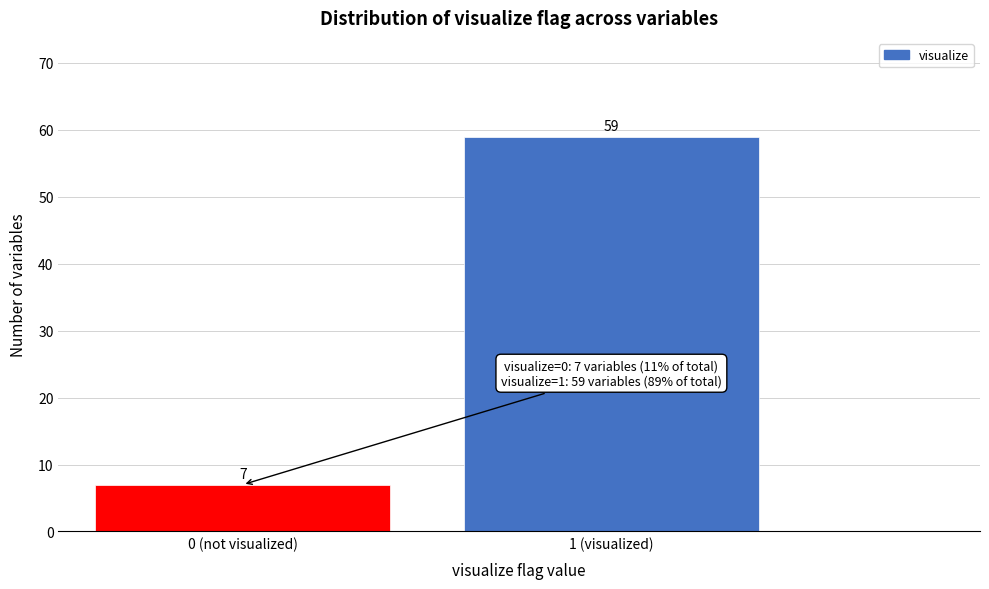

Reading left to right, transcribe all the data shown in this chart.

7	59